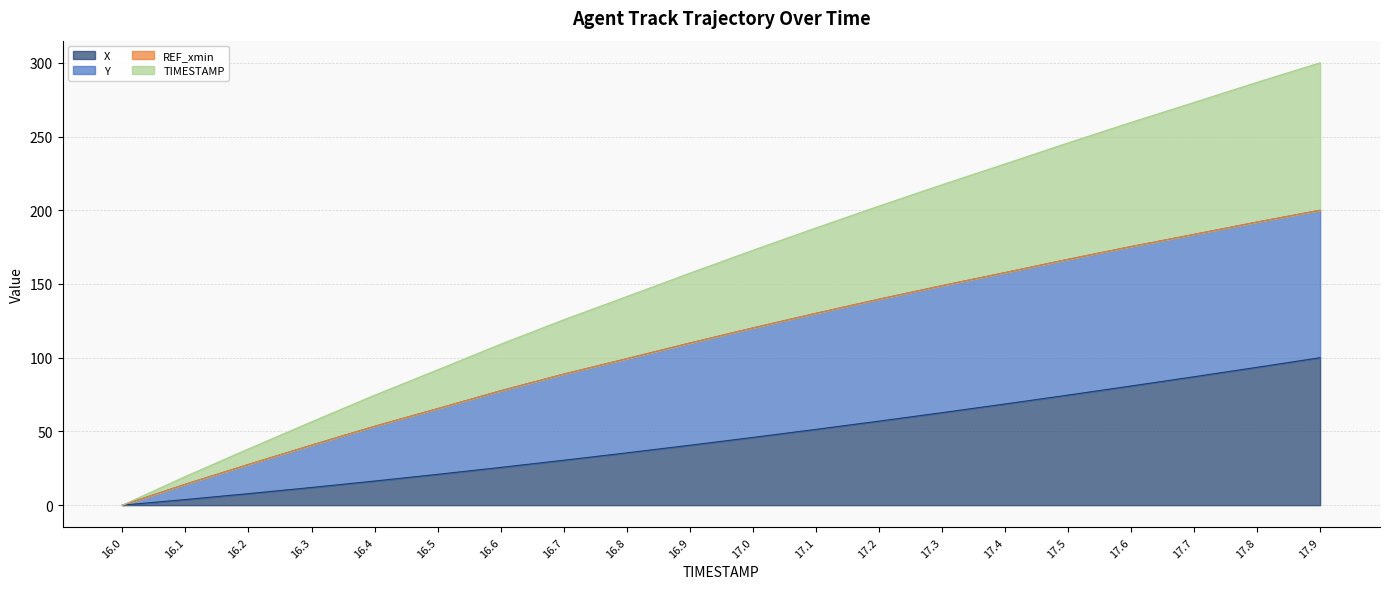

Is it true that X equals 38.8 at 16.6?

False